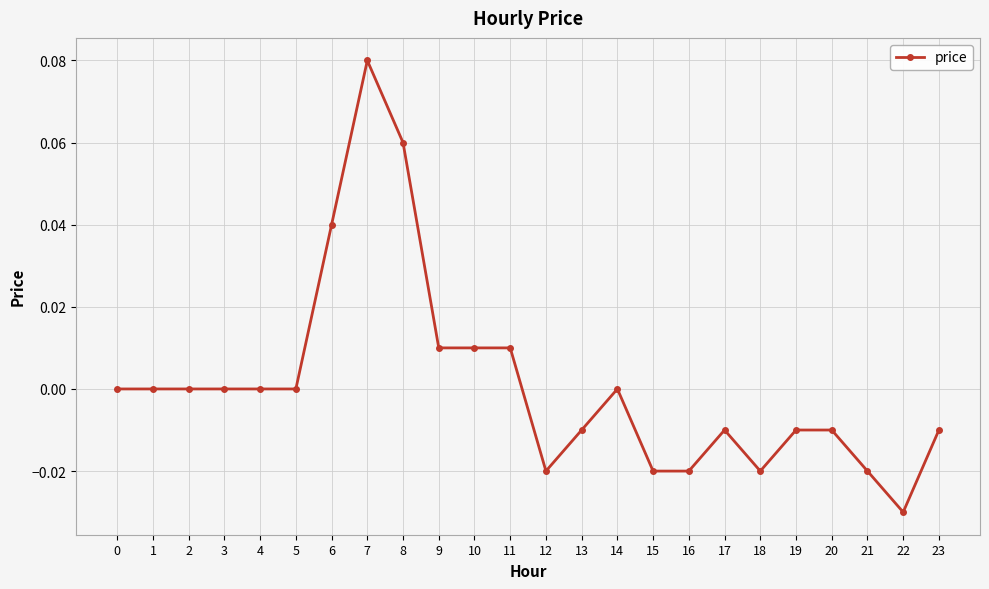

At which category does the chart reach its peak across all series?

7